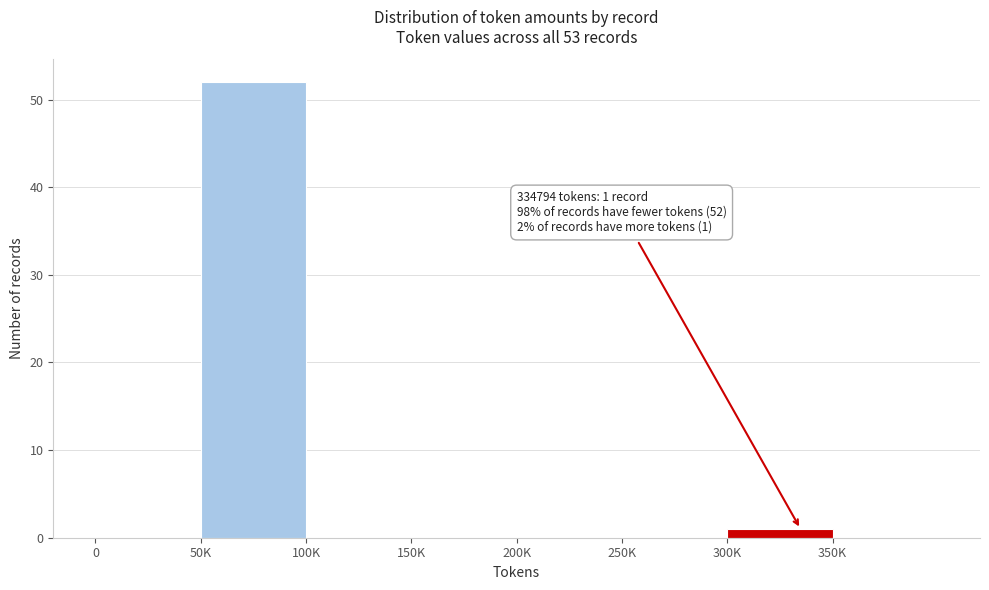

Reading left to right, list all the values displayed in this chart.

0=0	50K=52	100K=0	150K=0	200K=0	250K=0	300K=1	350K=0